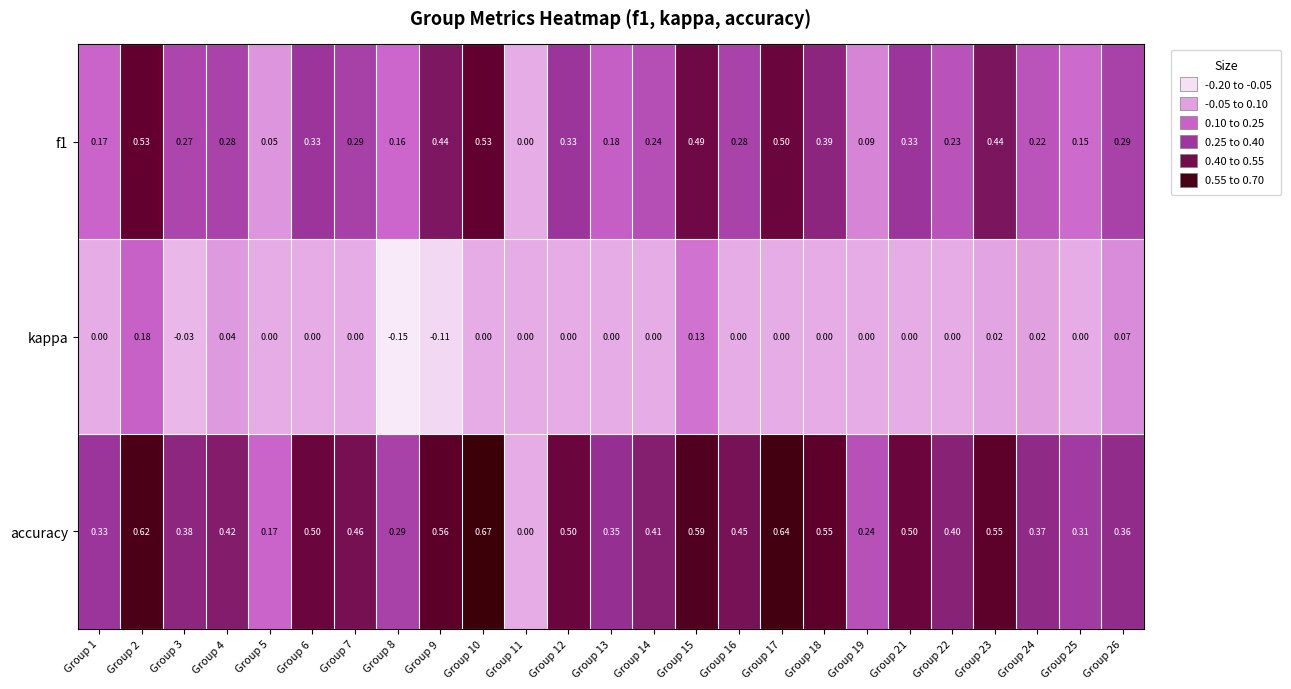

Which series has the largest range (max minus min)?

accuracy